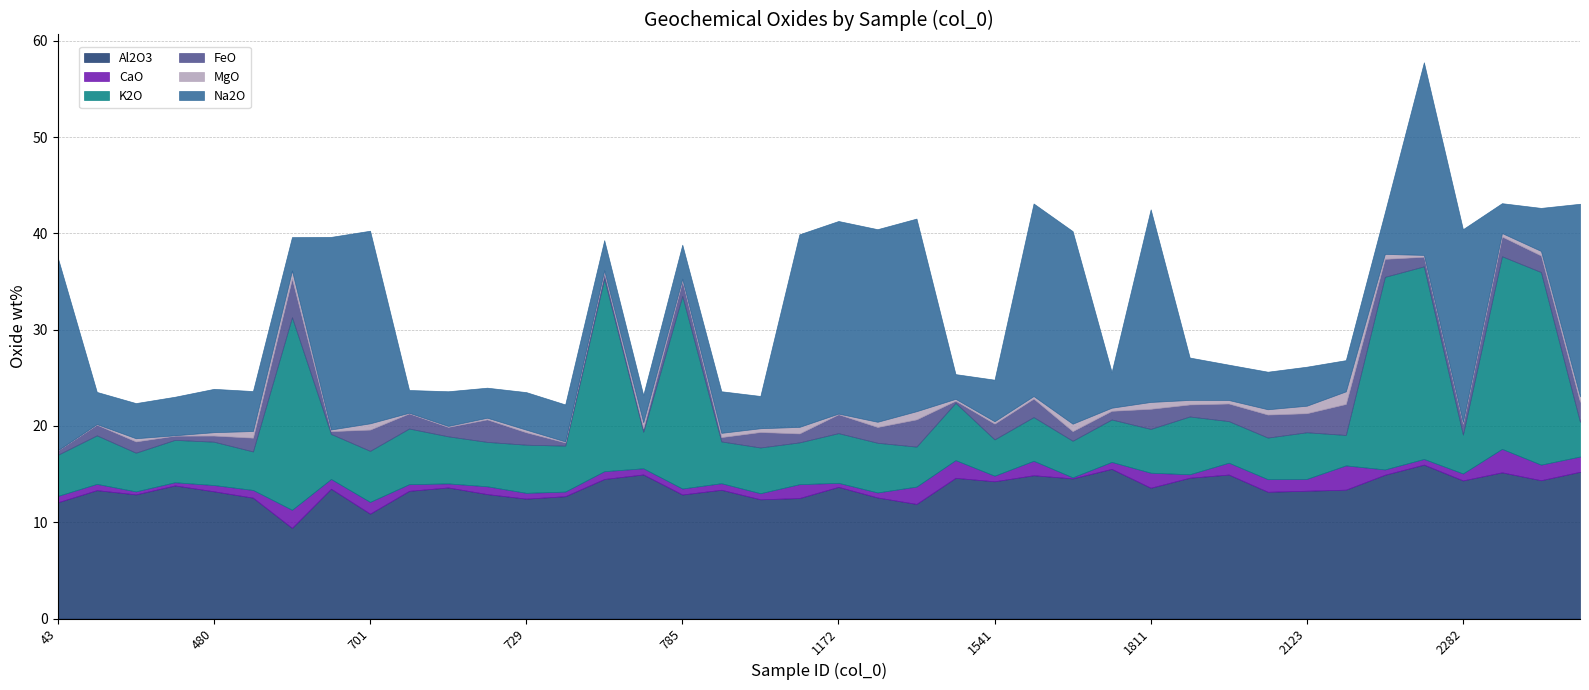

At 723, list the series in order from largest to smallest.

Al2O3, K2O, Na2O, FeO, CaO, MgO